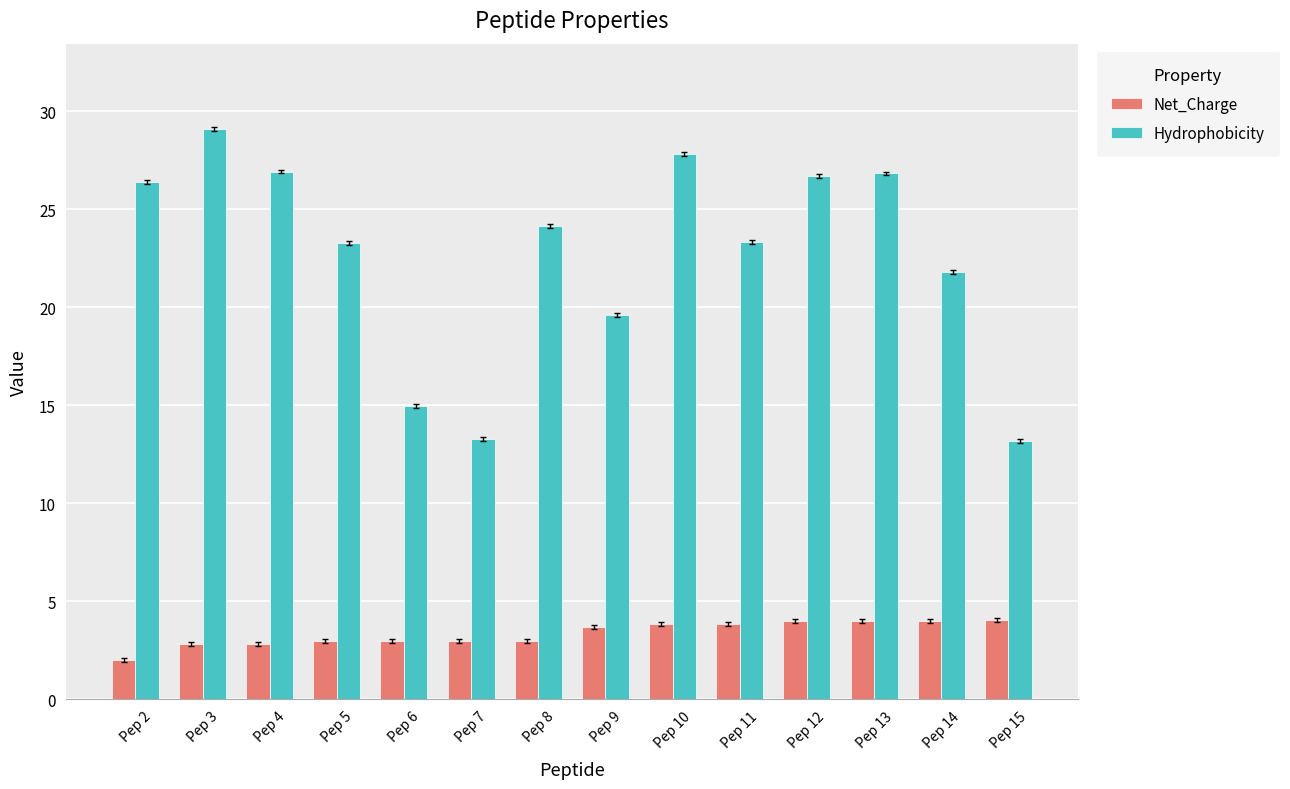

Rank the series by their average value, from lowest to highest.

Net_Charge, Hydrophobicity